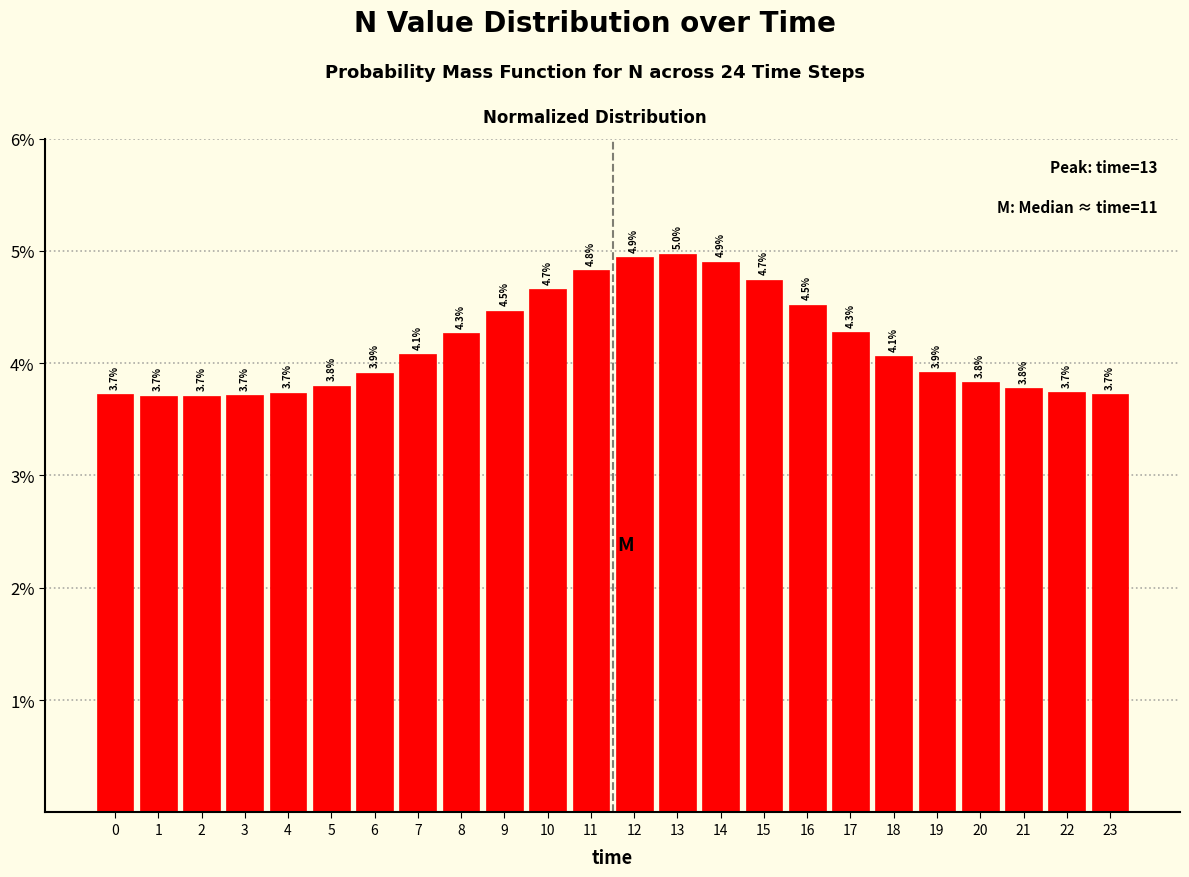

Reading right to left, extract all data points from this chart.

23=3.7	22=3.7	21=3.8	20=3.8	19=3.9	18=4.1	17=4.3	16=4.5	15=4.7	14=4.9	13=5.0	12=4.9	11=4.8	10=4.7	9=4.5	8=4.3	7=4.1	6=3.9	5=3.8	4=3.7	3=3.7	2=3.7	1=3.7	0=3.7